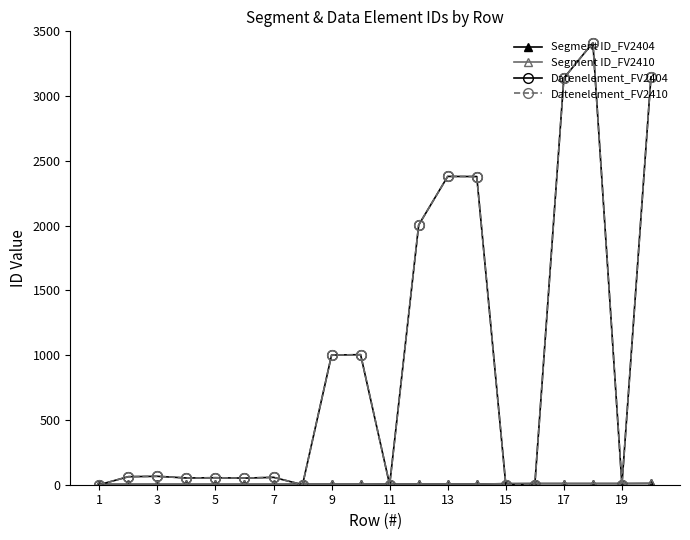

Is this an area chart (filled region under the line)?

No